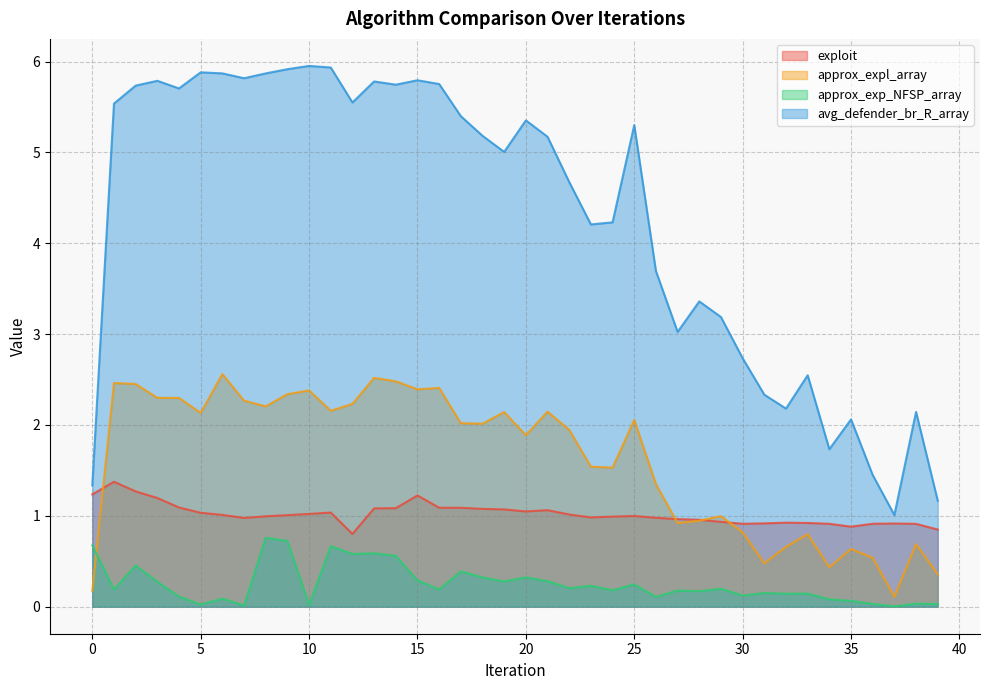

At which label does approx_exp_NFSP_array reach its minimum?

37